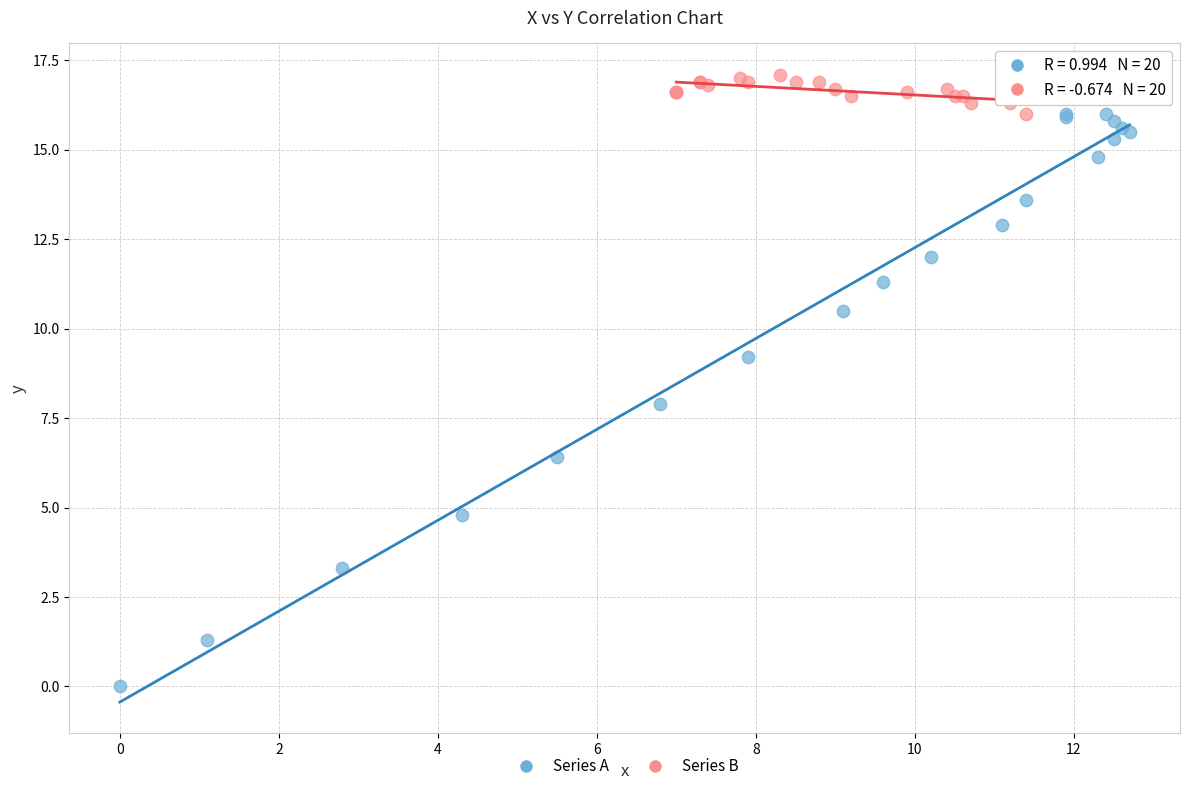

Which series contains the highest Y value?

Series B